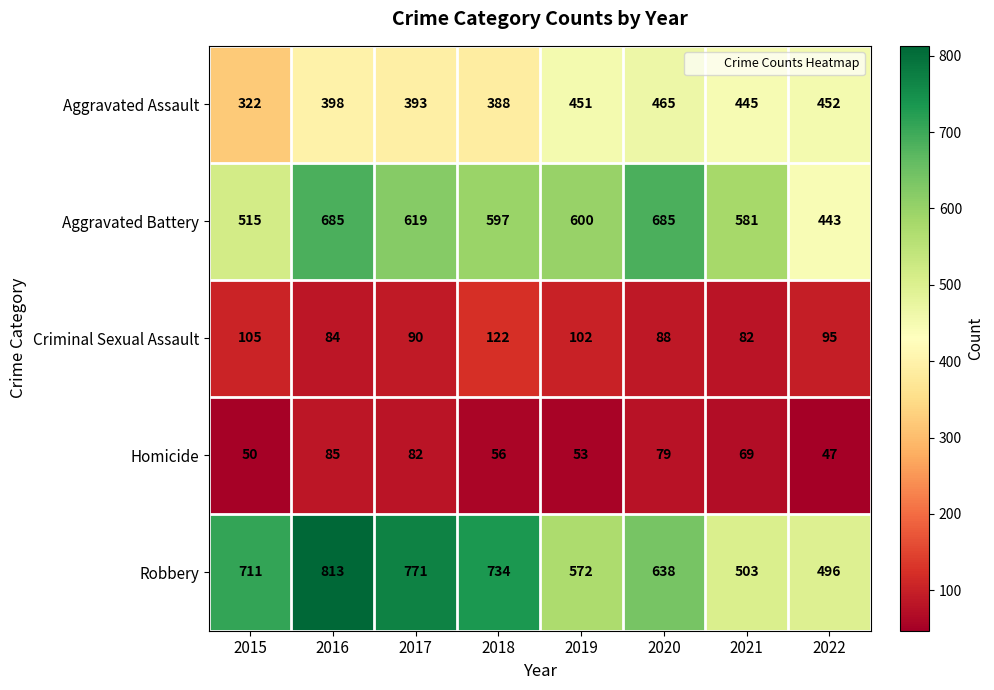

Between 2017 and 2021, which series saw the biggest shift?

Robbery